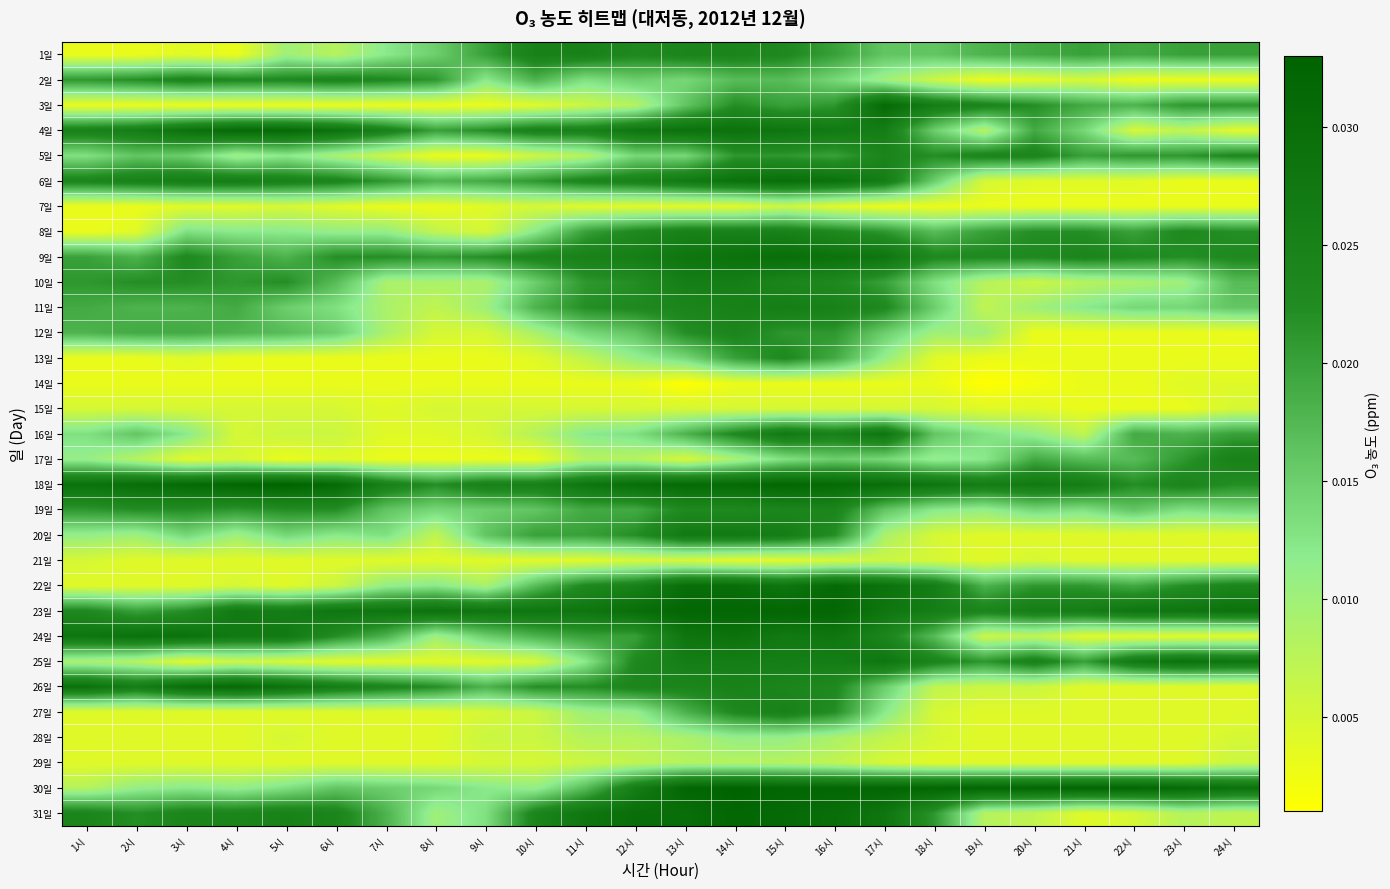

Between 14시 and 8시, which is larger?

14시